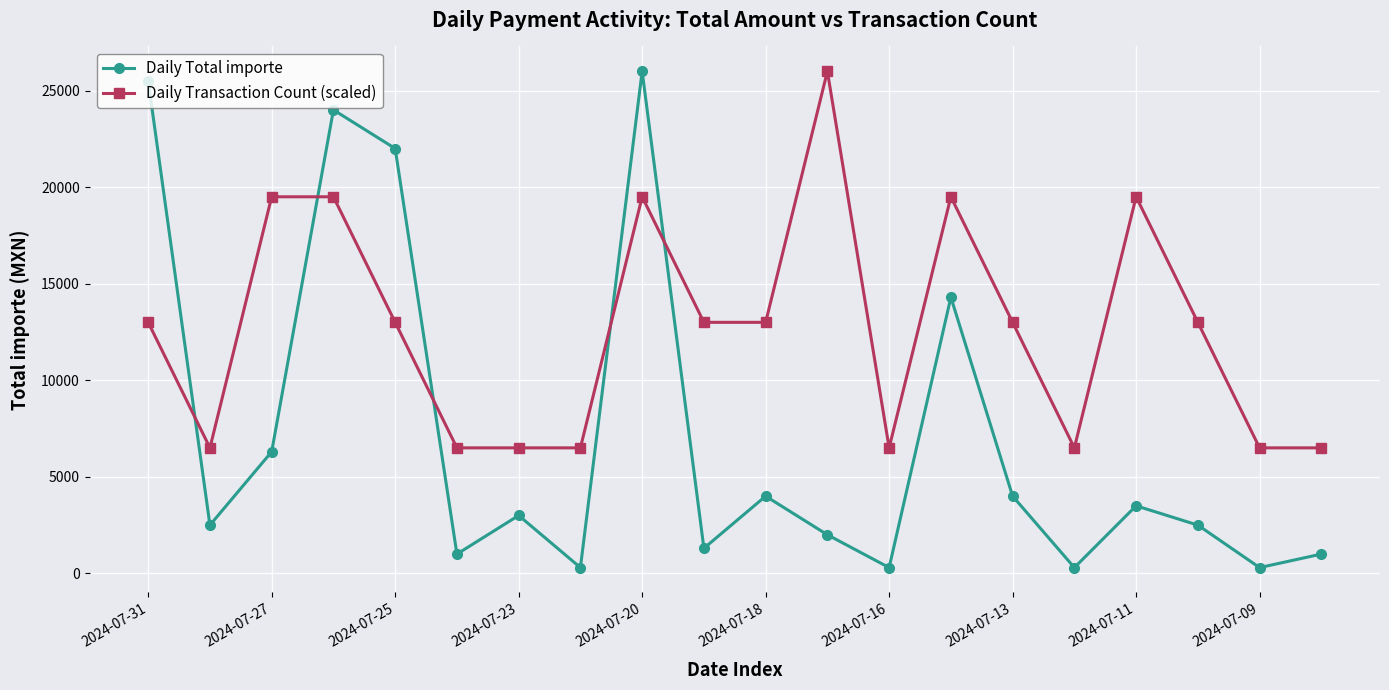

True or false: Daily Total importe and Daily Transaction Count (scaled) intersect in this chart.

True